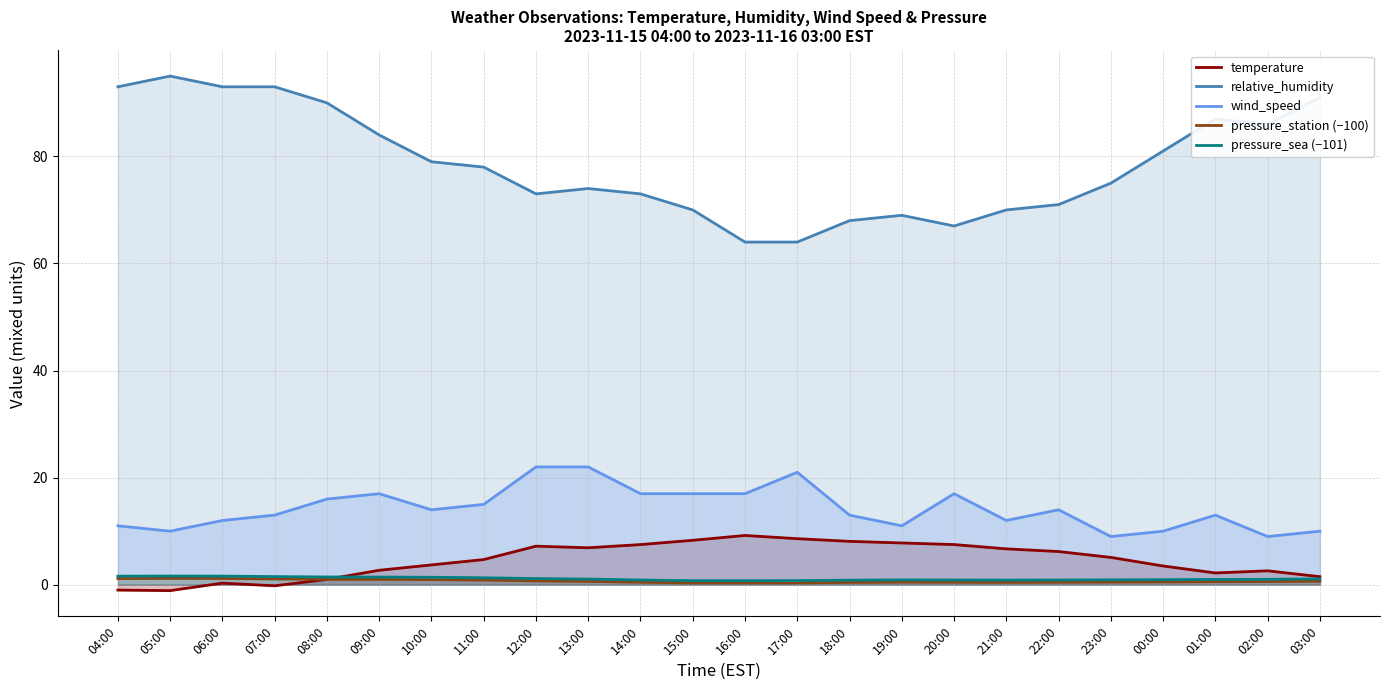

True or false: relative_humidity has more than 2 points higher than both neighbors.

True